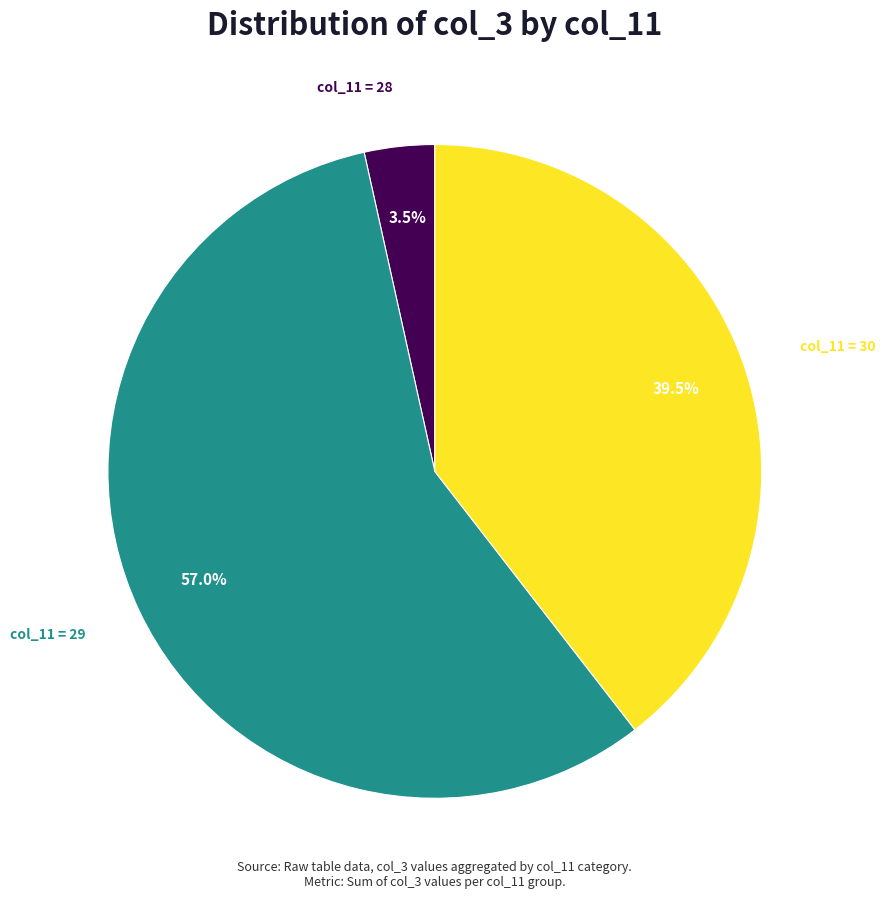

Count the number of slices in the pie.

3